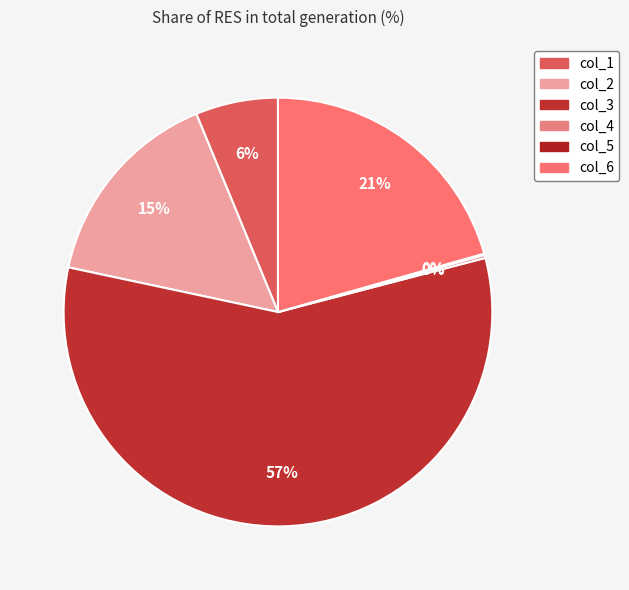

What is the smallest slice in the pie chart?

col_5